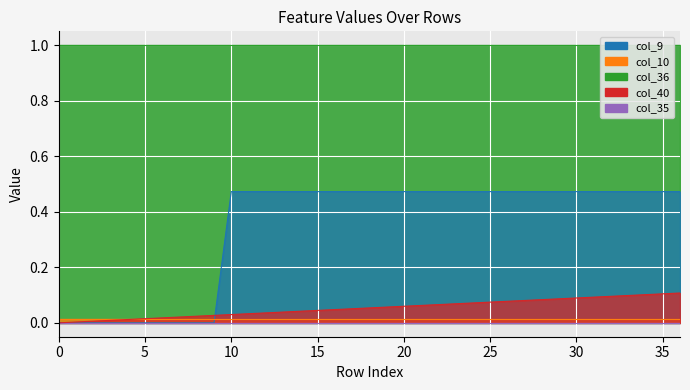

Reading left to right, list all the values displayed in this chart.

col_40: 0=0.0	1=0.0	2=0.0	3=0.0	4=0.0	5=0.0	6=0.0	7=0.0	8=0.0	9=0.0	10=0.0	11=0.0	12=0.0	13=0.0	14=0.0	15=0.0	16=0.0	17=0.1	18=0.1	19=0.1	20=0.1	21=0.1	22=0.1	23=0.1	24=0.1	25=0.1	26=0.1	27=0.1	28=0.1	29=0.1	30=0.1	31=0.1	32=0.1	33=0.1	34=0.1	35=0.1	36=0.1
col_10: 0=0.0	1=0.0	2=0.0	3=0.0	4=0.0	5=0.0	6=0.0	7=0.0	8=0.0	9=0.0	10=0.0	11=0.0	12=0.0	13=0.0	14=0.0	15=0.0	16=0.0	17=0.0	18=0.0	19=0.0	20=0.0	21=0.0	22=0.0	23=0.0	24=0.0	25=0.0	26=0.0	27=0.0	28=0.0	29=0.0	30=0.0	31=0.0	32=0.0	33=0.0	34=0.0	35=0.0	36=0.0
col_9: 0=0.0	1=0.0	2=0.0	3=0.0	4=0.0	5=0.0	6=0.0	7=0.0	8=0.0	9=0.0	10=0.5	11=0.5	12=0.5	13=0.5	14=0.5	15=0.5	16=0.5	17=0.5	18=0.5	19=0.5	20=0.5	21=0.5	22=0.5	23=0.5	24=0.5	25=0.5	26=0.5	27=0.5	28=0.5	29=0.5	30=0.5	31=0.5	32=0.5	33=0.5	34=0.5	35=0.5	36=0.5
col_35: 0=0.0	1=0.0	2=0.0	3=0.0	4=0.0	5=0.0	6=0.0	7=0.0	8=0.0	9=0.0	10=0.0	11=0.0	12=0.0	13=0.0	14=0.0	15=0.0	16=0.0	17=0.0	18=0.0	19=0.0	20=0.0	21=0.0	22=0.0	23=0.0	24=0.0	25=0.0	26=0.0	27=0.0	28=0.0	29=0.0	30=0.0	31=0.0	32=0.0	33=0.0	34=0.0	35=0.0	36=0.0
col_36: 0=1.0	1=1.0	2=1.0	3=1.0	4=1.0	5=1.0	6=1.0	7=1.0	8=1.0	9=1.0	10=1.0	11=1.0	12=1.0	13=1.0	14=1.0	15=1.0	16=1.0	17=1.0	18=1.0	19=1.0	20=1.0	21=1.0	22=1.0	23=1.0	24=1.0	25=1.0	26=1.0	27=1.0	28=1.0	29=1.0	30=1.0	31=1.0	32=1.0	33=1.0	34=1.0	35=1.0	36=1.0